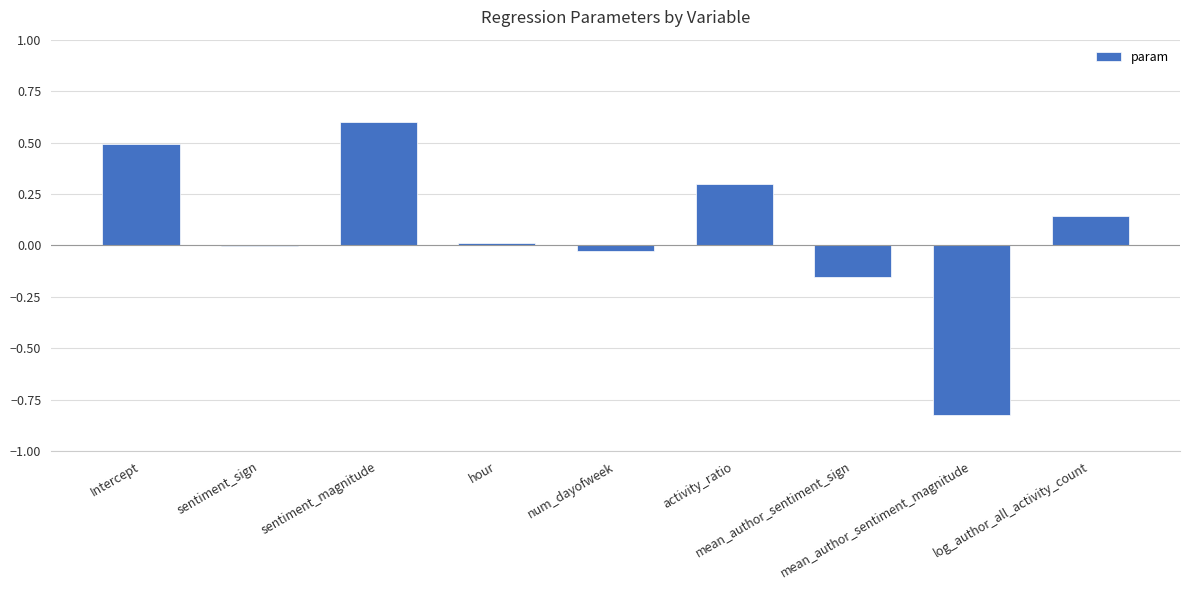

What is the sum of all values?

0.5